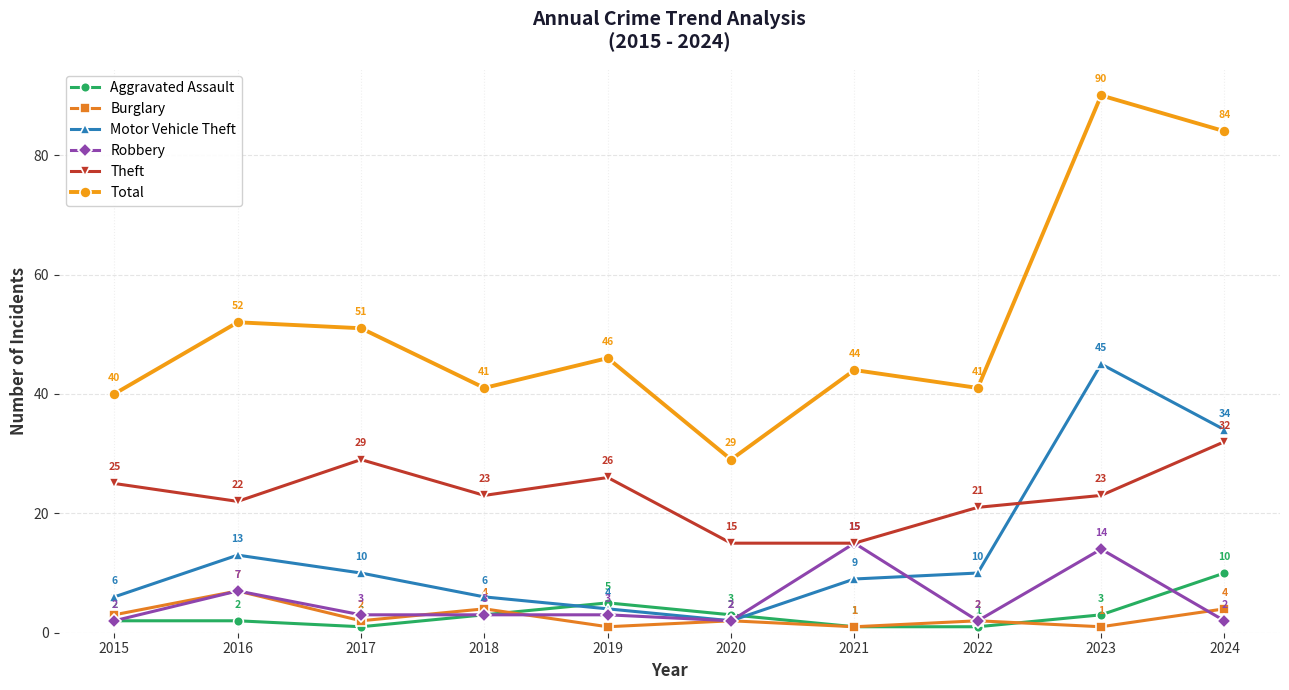

Reading left to right, list all the values displayed in this chart.

Aggravated Assault: 2	2	1	3	5	3	1	1	3	10
Burglary: 3	7	2	4	1	2	1	2	1	4
Motor Vehicle Theft: 6	13	10	6	4	2	9	10	45	34
Robbery: 2	7	3	3	3	2	15	2	14	2
Theft: 25	22	29	23	26	15	15	21	23	32
Total: 40	52	51	41	46	29	44	41	90	84